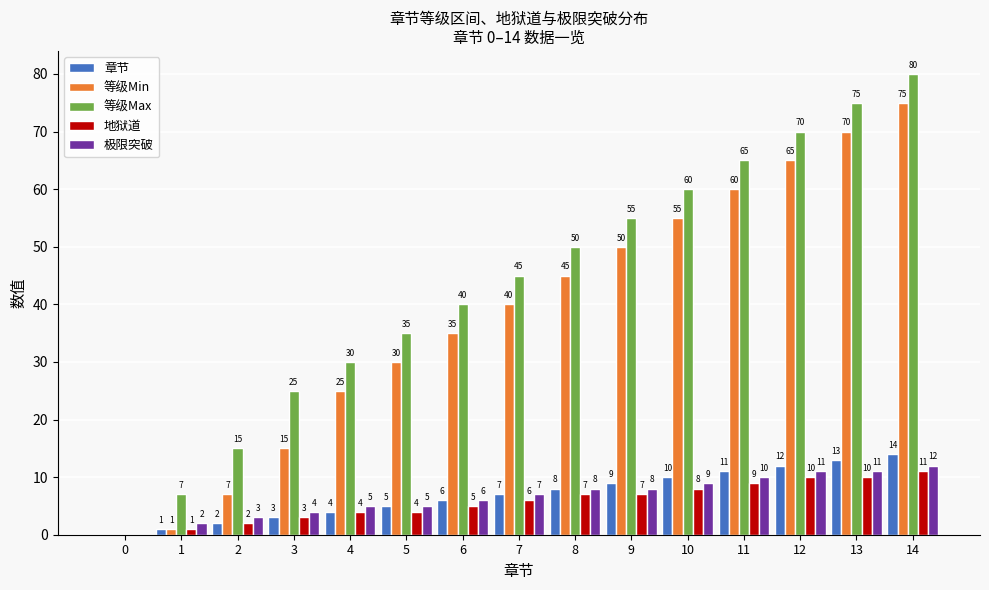

Reading right to left, transcribe all the data shown in this chart.

章节: 14	13	12	11	10	9	8	7	6	5	4	3	2	1	0
等级Min: 75	70	65	60	55	50	45	40	35	30	25	15	7	1	0
等级Max: 80	75	70	65	60	55	50	45	40	35	30	25	15	7	0
地狱道: 11	10	10	9	8	7	7	6	5	4	4	3	2	1	0
极限突破: 12	11	11	10	9	8	8	7	6	5	5	4	3	2	0